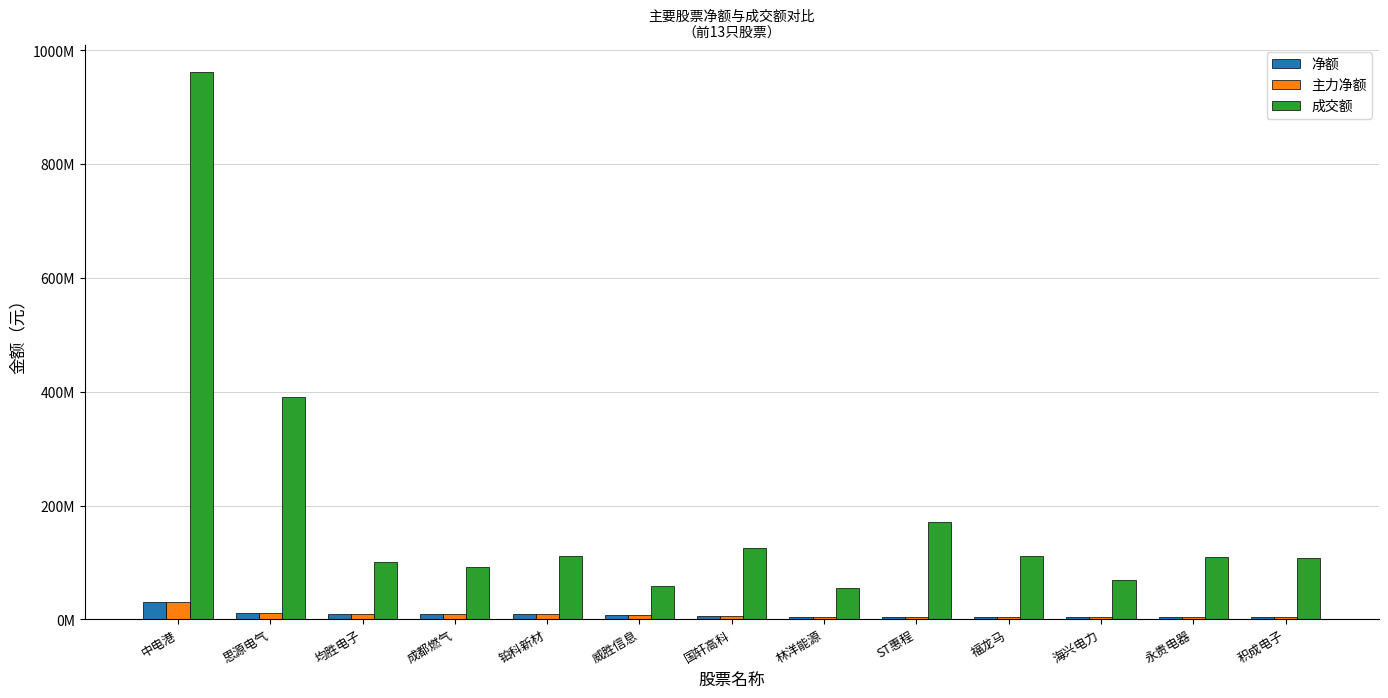

Are the bars grouped side by side (vs. stacked)?

Yes